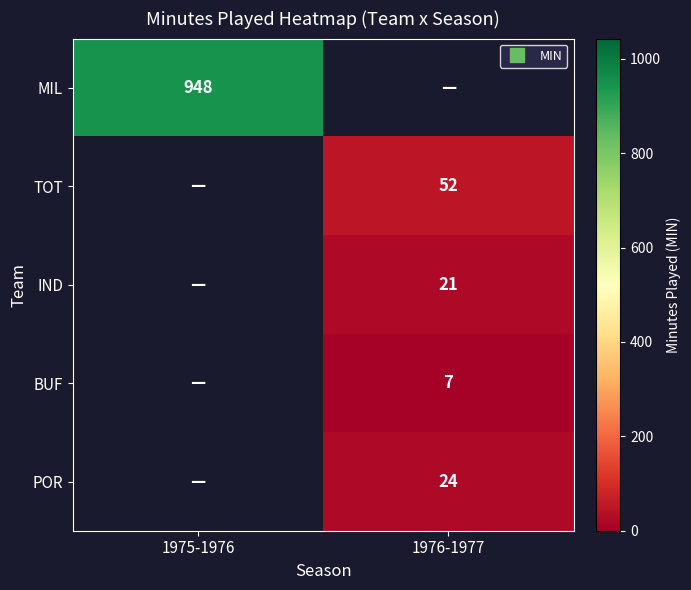

Which category has the lowest value in the MIL series?

1975-1976